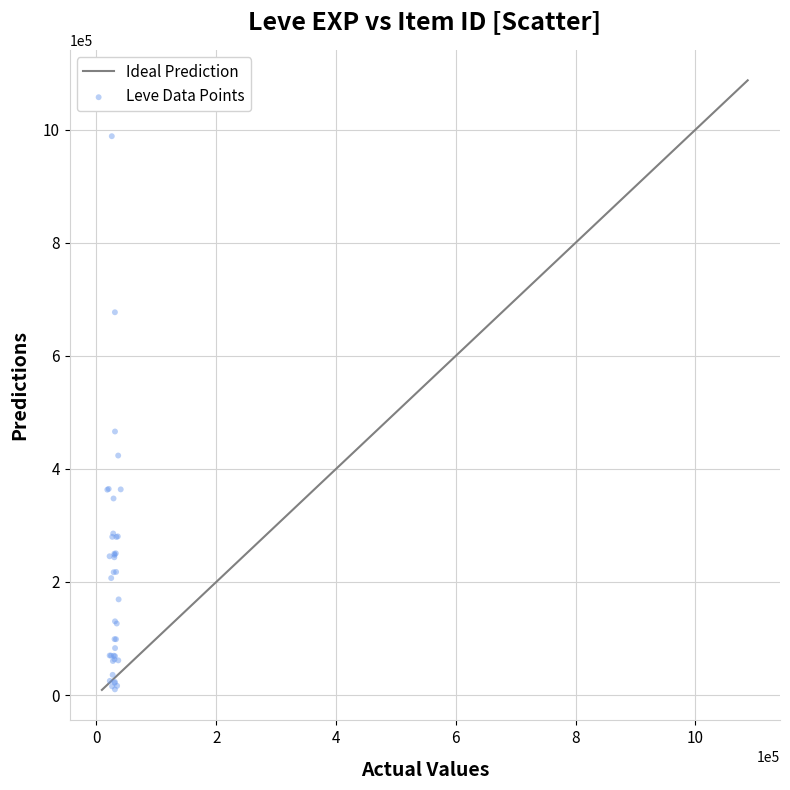

What Y value in the scatter plot is closest to 499369?

466243.7